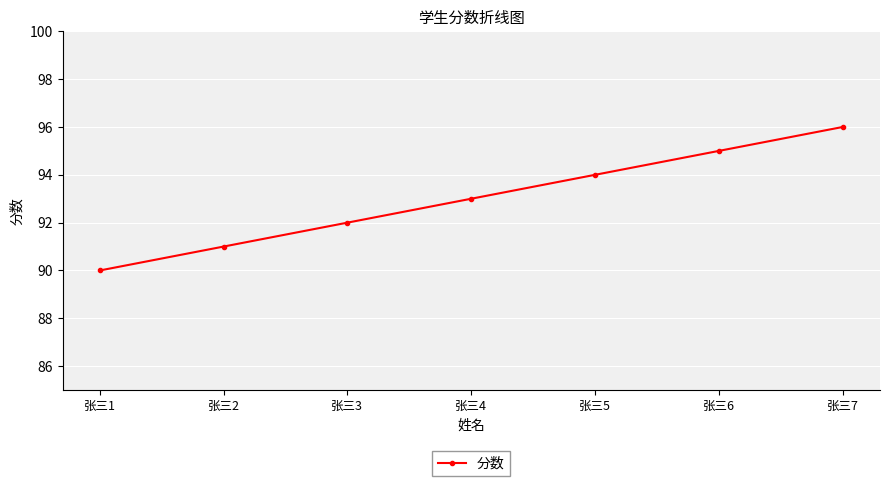

What is the difference between the second highest and minimum values?

5